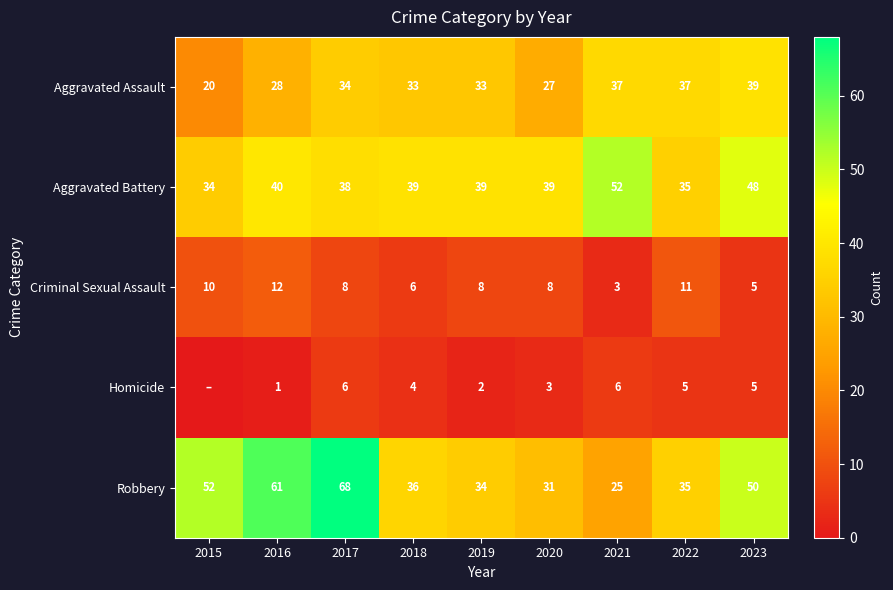

Which series changed the most between 2016 and 2022?

Robbery